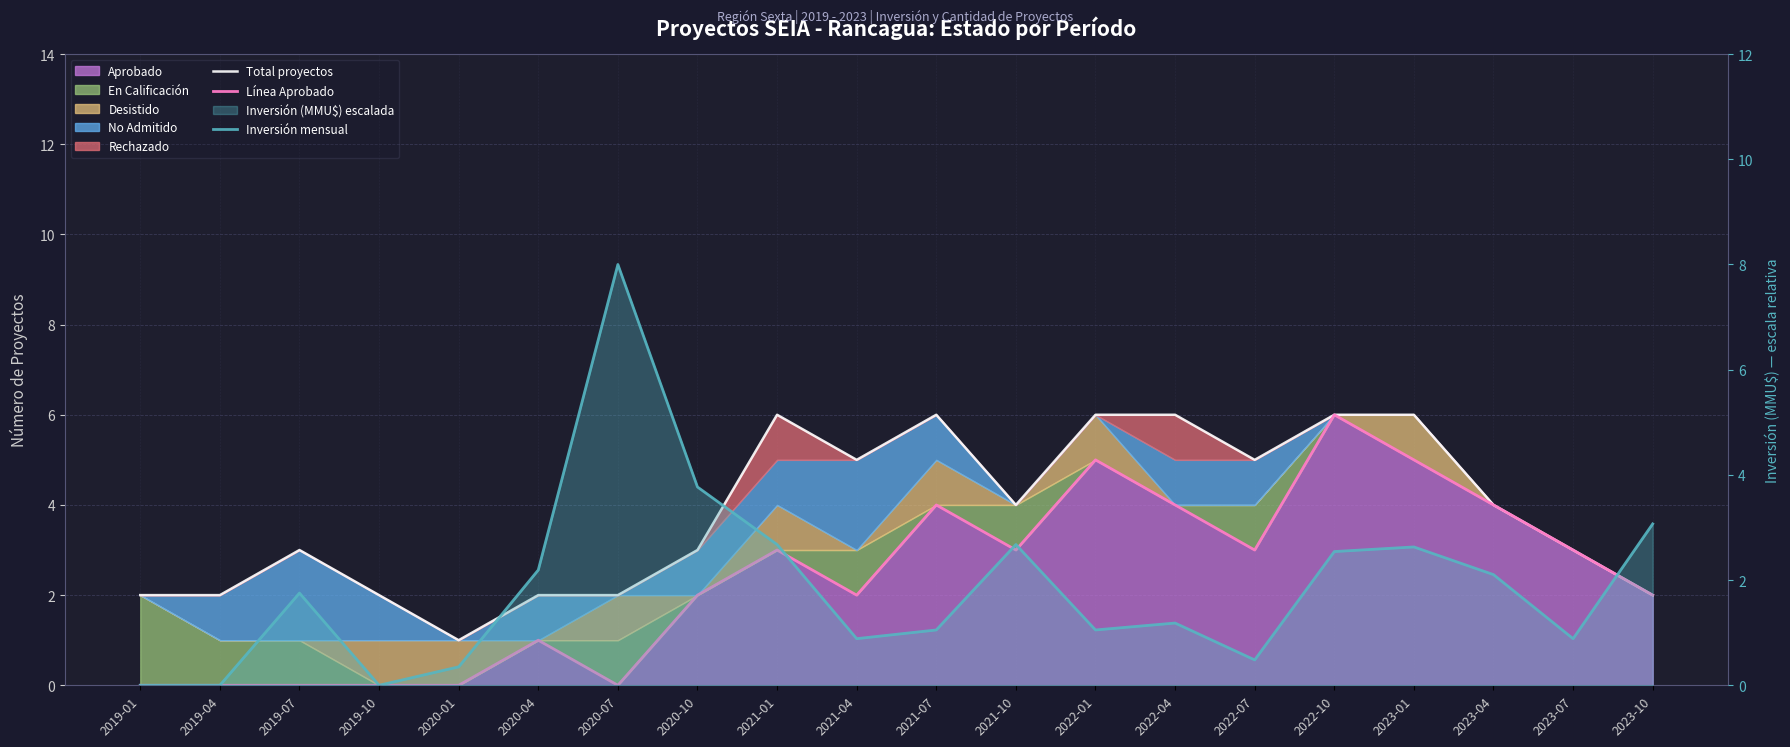

At which category does the chart reach its minimum across all series?

2019-01